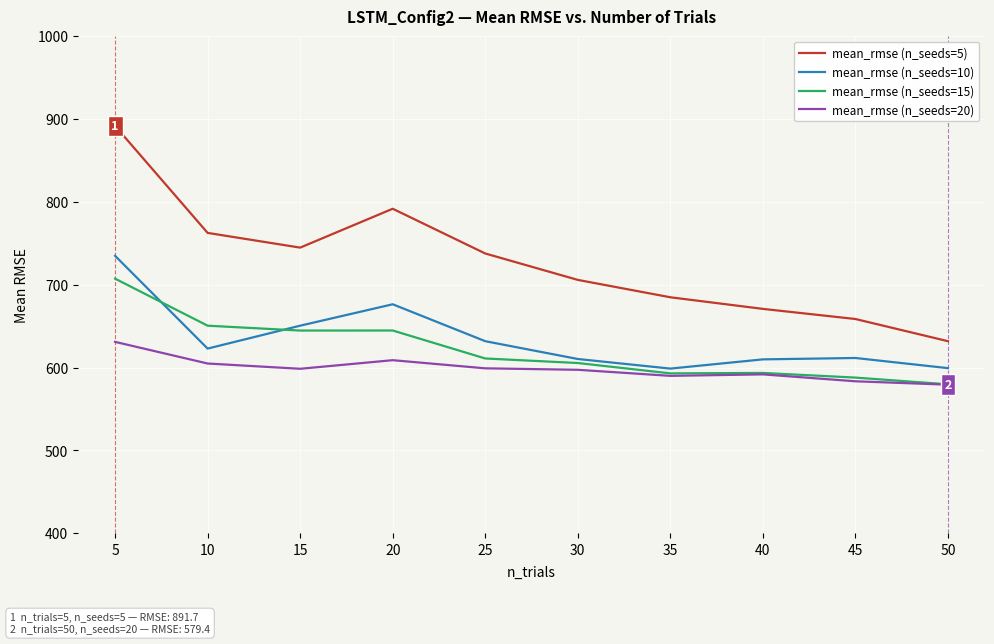

True or false: mean_rmse (n_seeds=5) and mean_rmse (n_seeds=15) intersect in this chart.

False